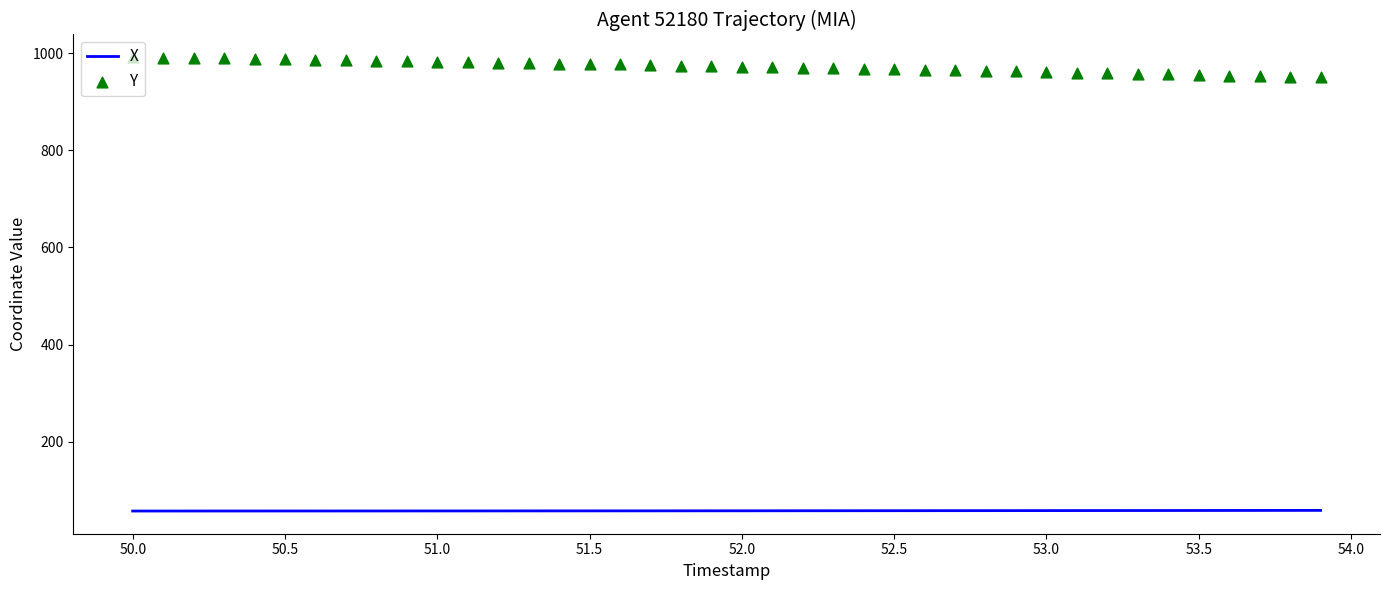

At how many categories does at least one series exceed 867?

40